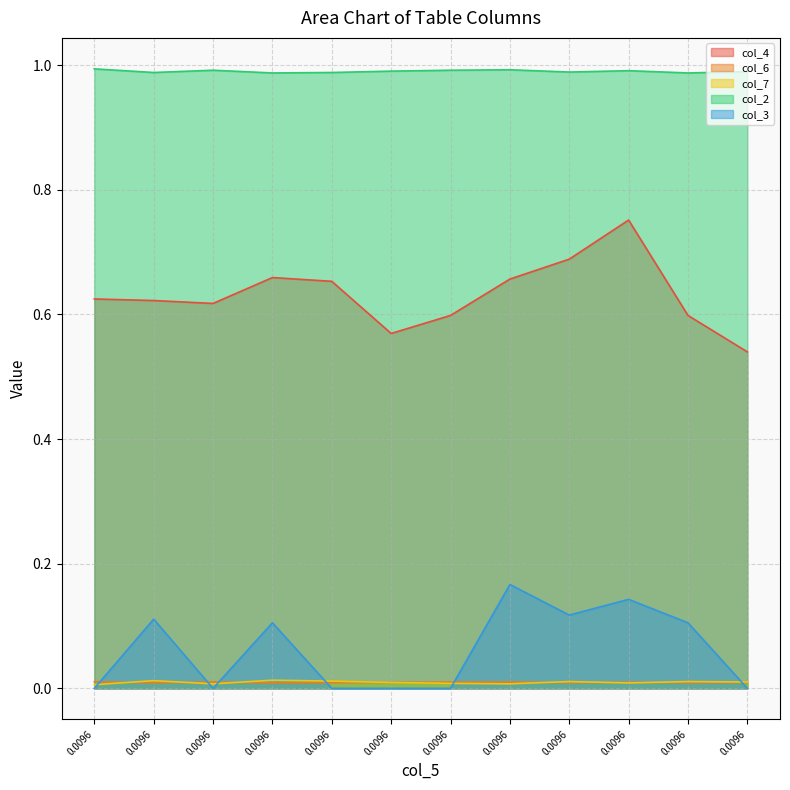

Reading left to right, transcribe all the data shown in this chart.

col_4: 0.6	0.6	0.6	0.7	0.7	0.6	0.6	0.7	0.7	0.8	0.6	0.5
col_6: 0.0	0.0	0.0	0.0	0.0	0.0	0.0	0.0	0.0	0.0	0.0	0.0
col_7: 0.0	0.0	0.0	0.0	0.0	0.0	0.0	0.0	0.0	0.0	0.0	0.0
col_2: 1.0	1.0	1.0	1.0	1.0	1.0	1.0	1.0	1.0	1.0	1.0	1.0
col_3: 0.0	0.1	0.0	0.1	0.0	0.0	0.0	0.2	0.1	0.1	0.1	0.0